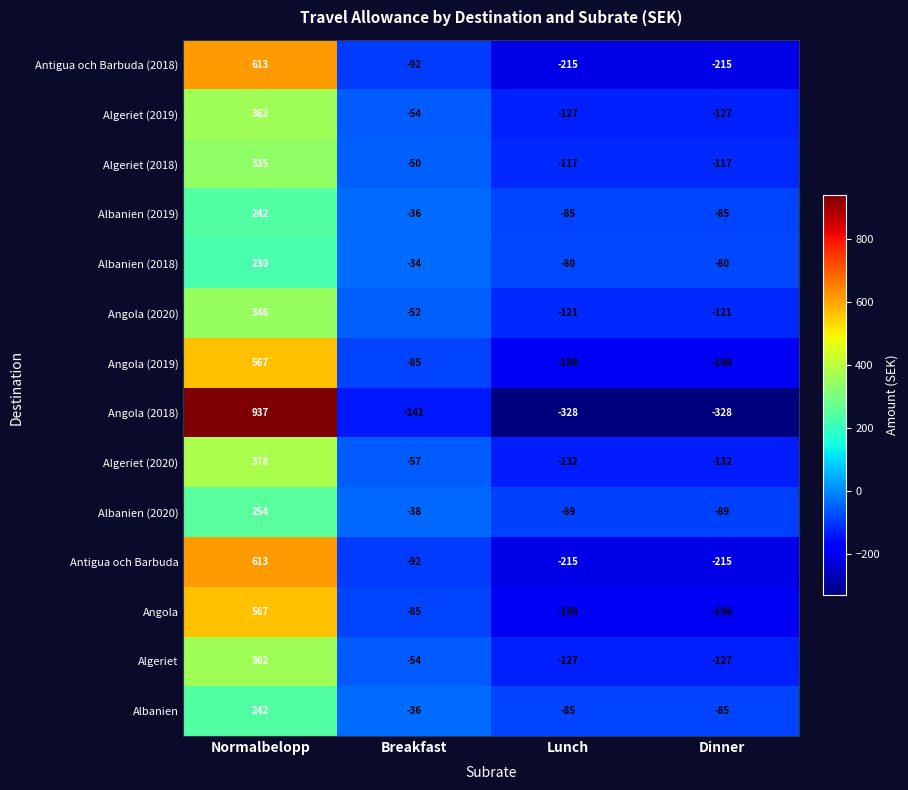

How many distinct data groups are displayed?

14